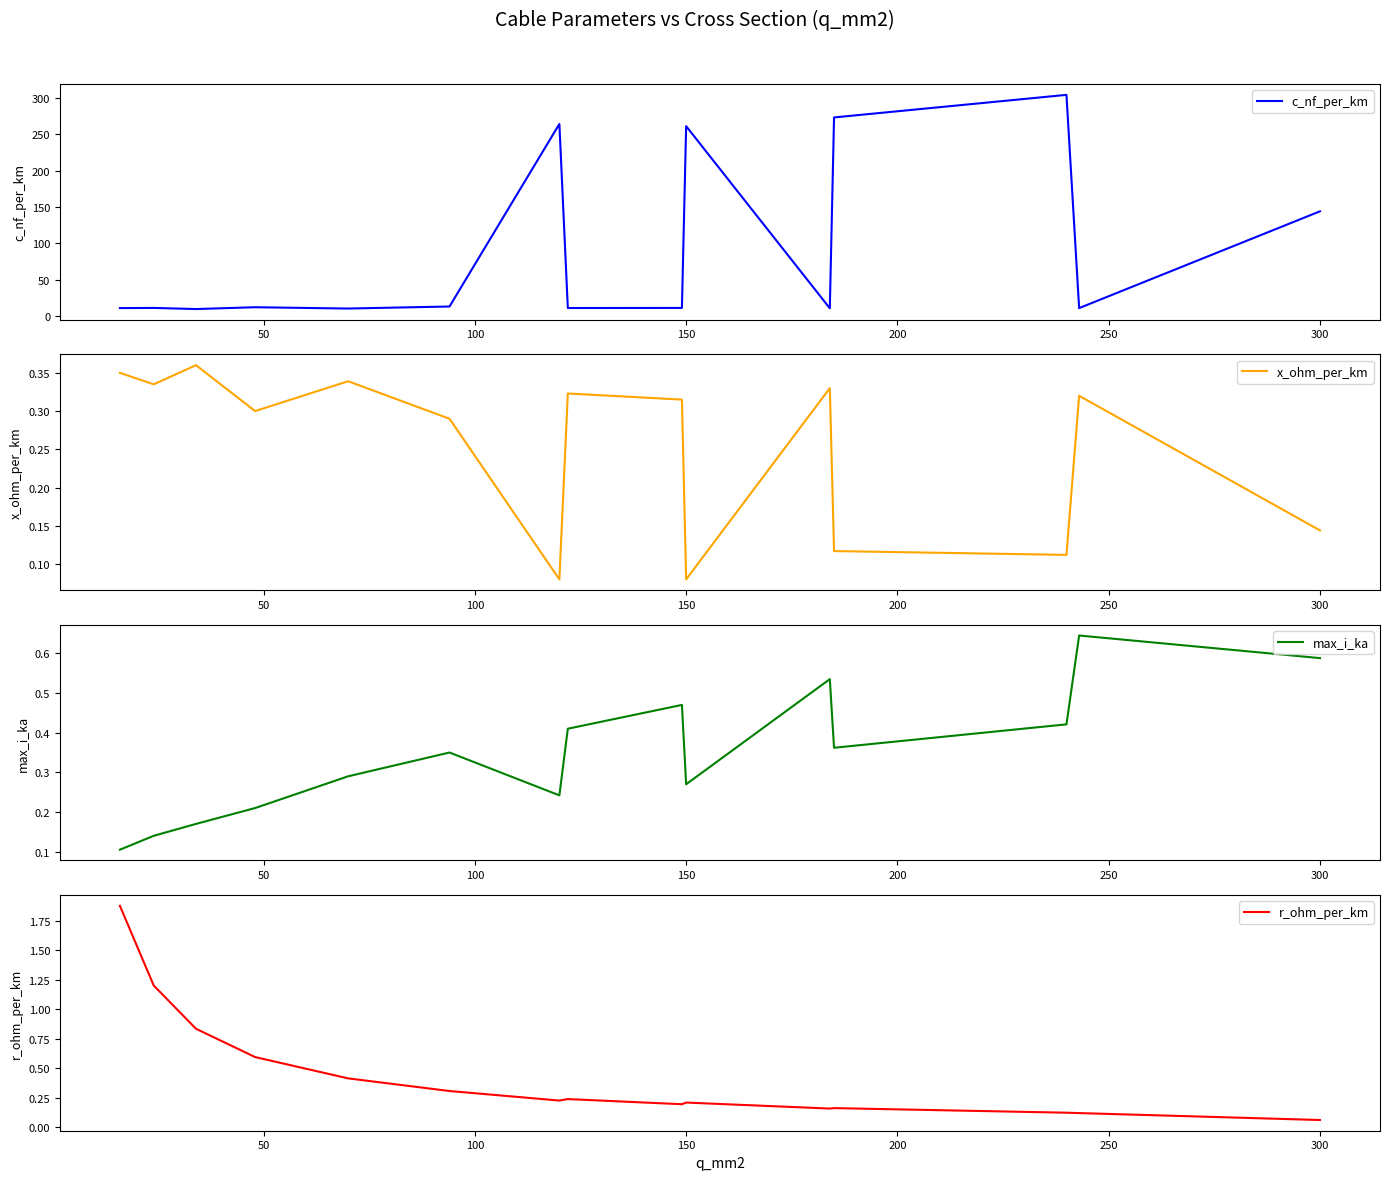

What is the highest value of the c_nf_per_km series?

304.0